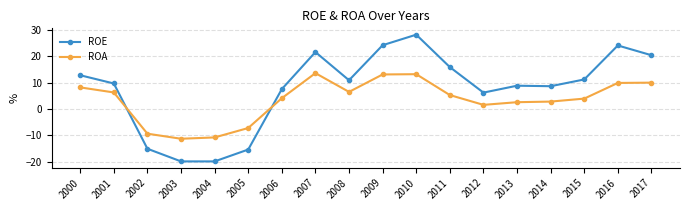

Is the value of ROE at 2006 greater than the value of ROA at 2002?

Yes